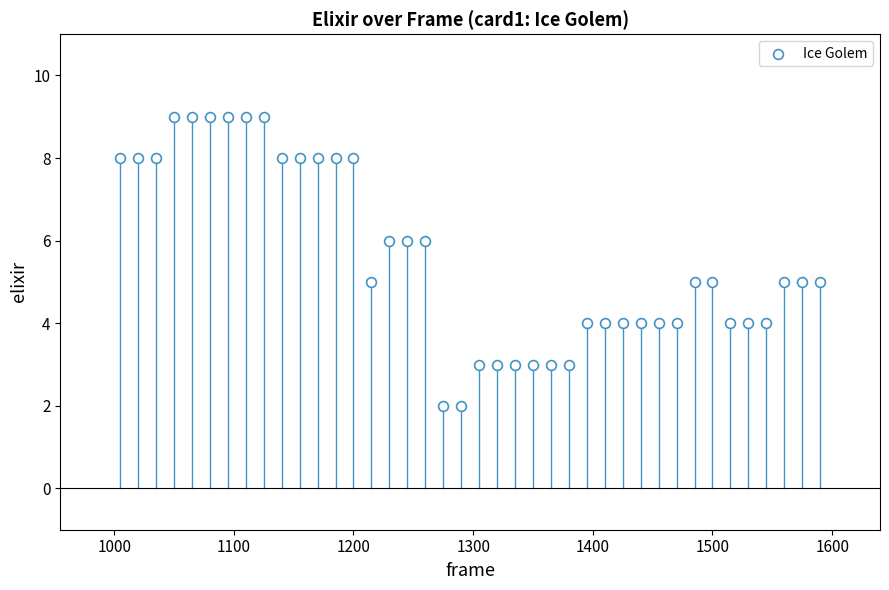

What is the range of Y values (max minus min)?

7